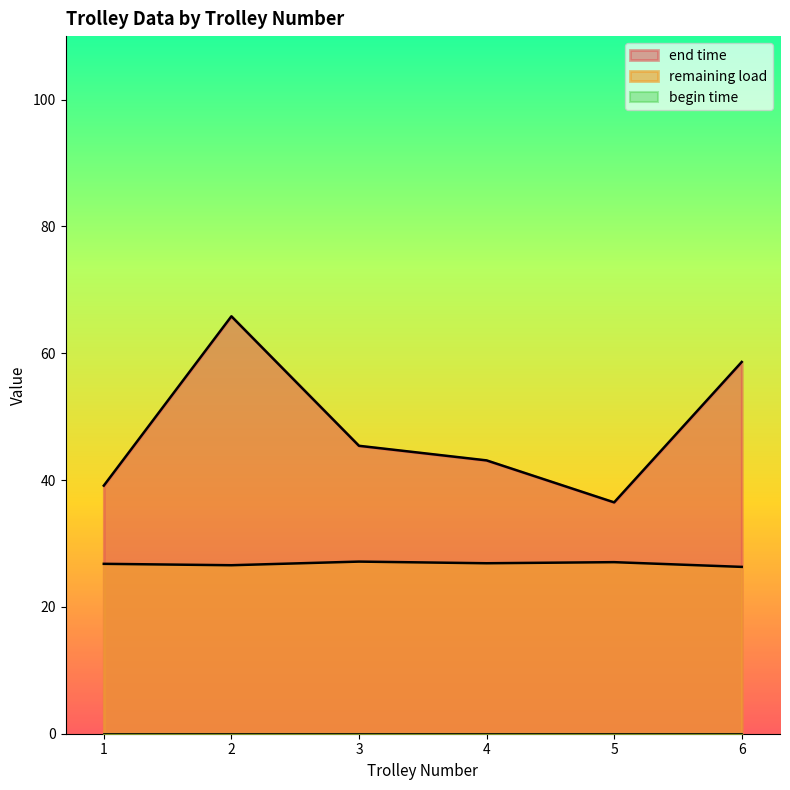

What is the difference between the second highest and second lowest values in the end time series?

19.5